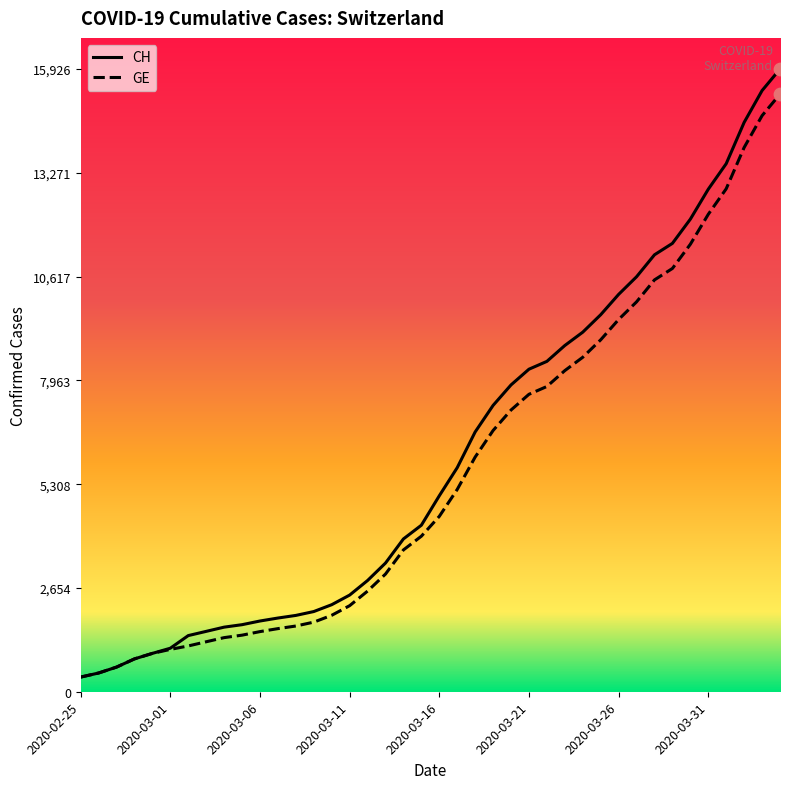

Which series has the largest range (max minus min)?

CH